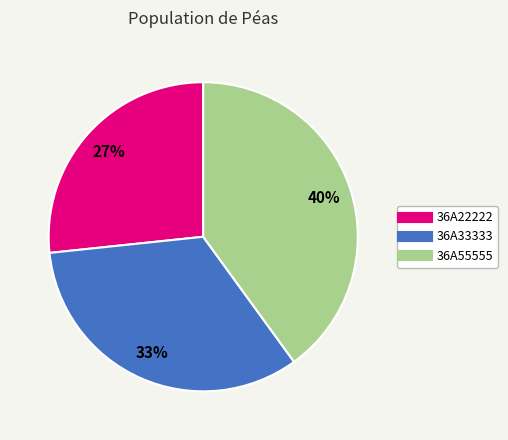

Which slice is the largest?

36A55555